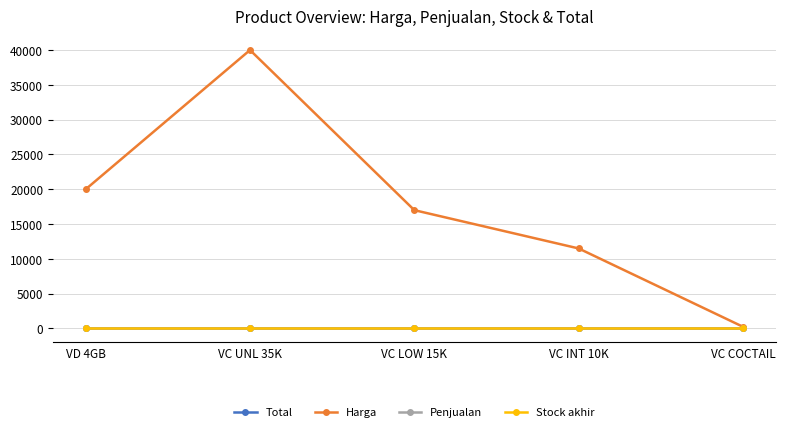

List the series in order of their peak value, lowest first.

Total, Penjualan, Stock akhir, Harga